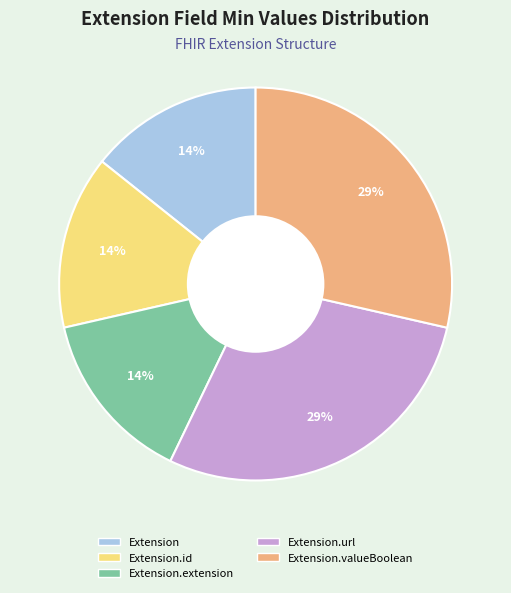

Approximately how many times larger is the value at Extension.id compared to Extension?

1.0